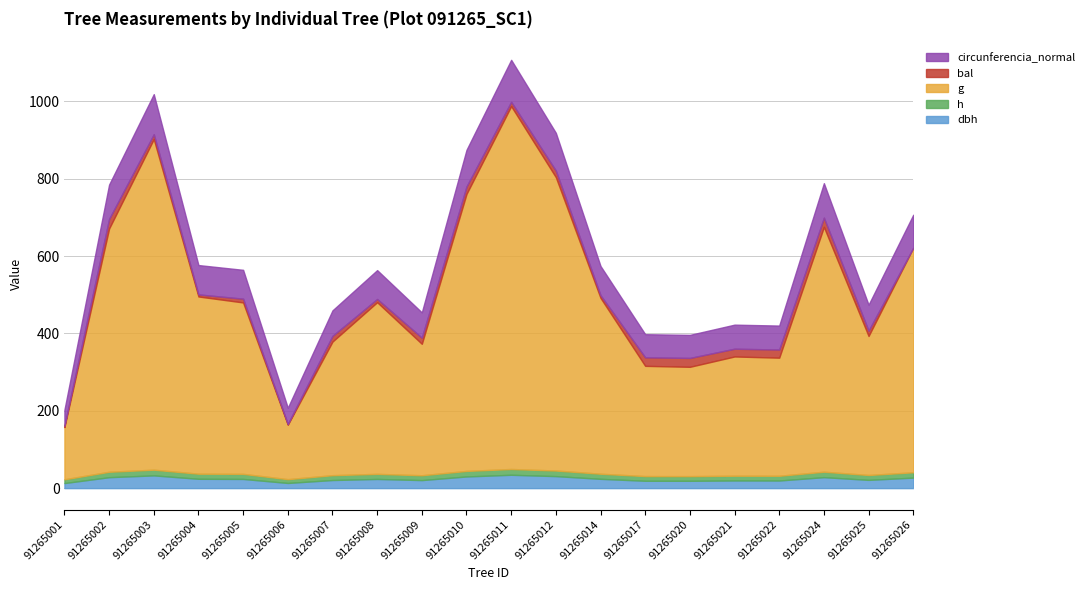

Reading right to left, list all the values displayed in this chart.

dbh: 27.2	21.4	28.4	19.7	19.8	19.0	19.1	24.1	31.1	34.6	30.2	20.8	23.8	21.0	13.4	23.8	24.1	33.0	28.3	13.1
h: 13.8	12.6	14.1	12.3	12.3	12.1	12.1	13.2	14.5	15.0	14.3	12.5	13.2	12.6	9.8	13.2	13.2	14.8	14.1	9.7
g: 580.4	359.4	633.0	305.3	308.3	282.6	285.0	454.7	758.5	938.2	716.1	339.9	443.9	345.4	140.8	443.2	458.2	854.9	628.9	135.0
bal: 0.0	13.6	23.8	21.1	20.1	22.9	22.0	6.8	16.9	11.1	19.1	15.9	8.3	14.8	1.9	9.7	5.4	12.4	24.7	3.6
circunferencia_normal: 85.4	67.2	89.2	61.9	62.2	59.6	59.8	75.6	97.6	108.6	94.9	65.3	74.7	65.9	42.1	74.6	75.9	103.7	88.9	41.2